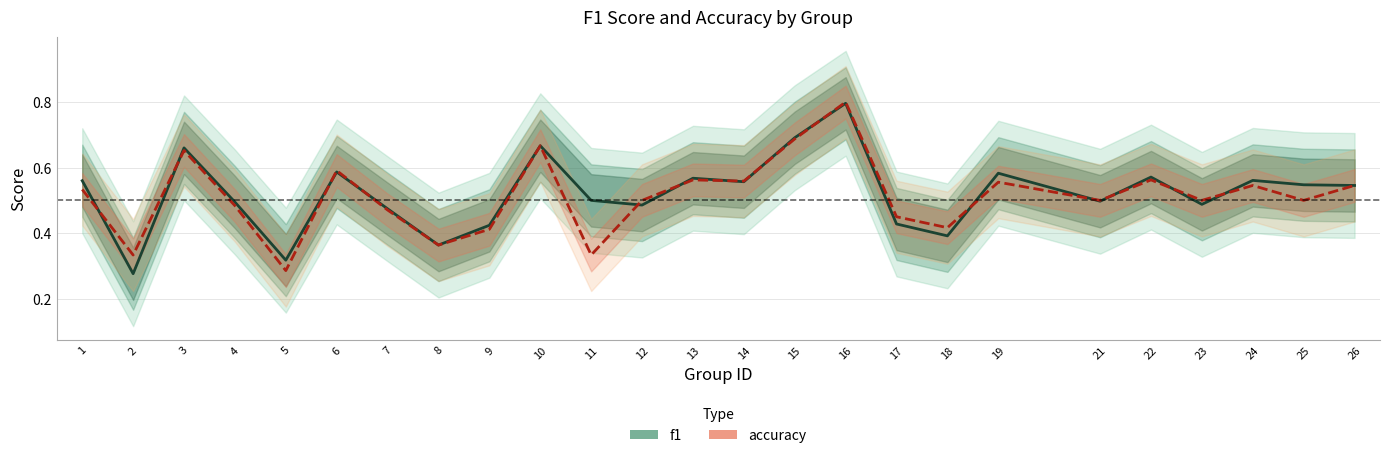

Reading right to left, transcribe all the data shown in this chart.

f1: 0.5	0.5	0.6	0.5	0.6	0.5	0.6	0.4	0.4	0.8	0.7	0.6	0.6	0.5	0.5	0.7	0.4	0.4	0.5	0.6	0.3	0.5	0.7	0.3	0.6
accuracy: 0.5	0.5	0.5	0.5	0.6	0.5	0.6	0.4	0.5	0.8	0.7	0.6	0.6	0.5	0.3	0.7	0.4	0.4	0.5	0.6	0.3	0.5	0.7	0.3	0.5